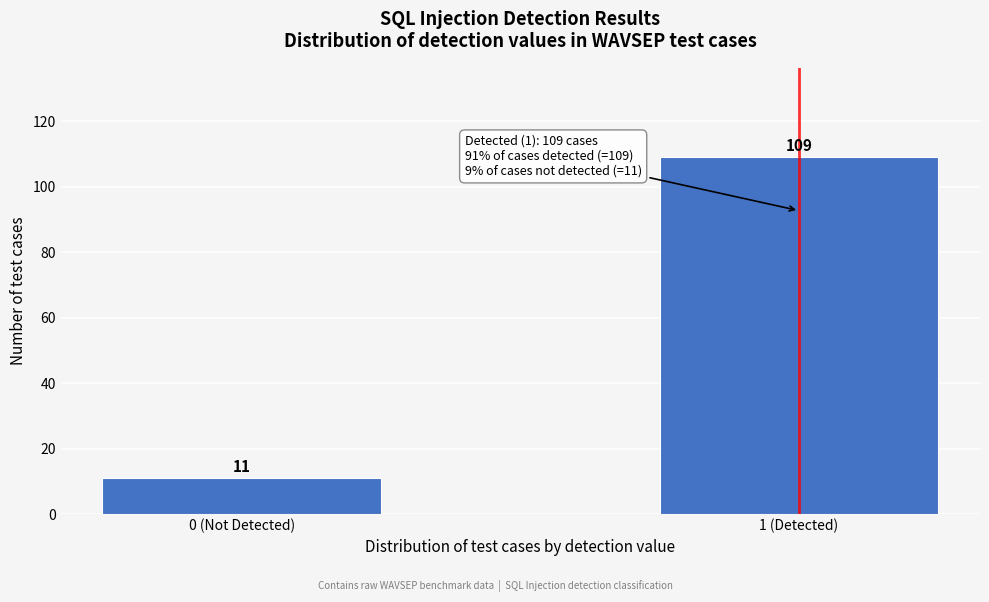

Reading left to right, what are all the values shown in this chart?

0 (Not Detected)=11	1 (Detected)=109